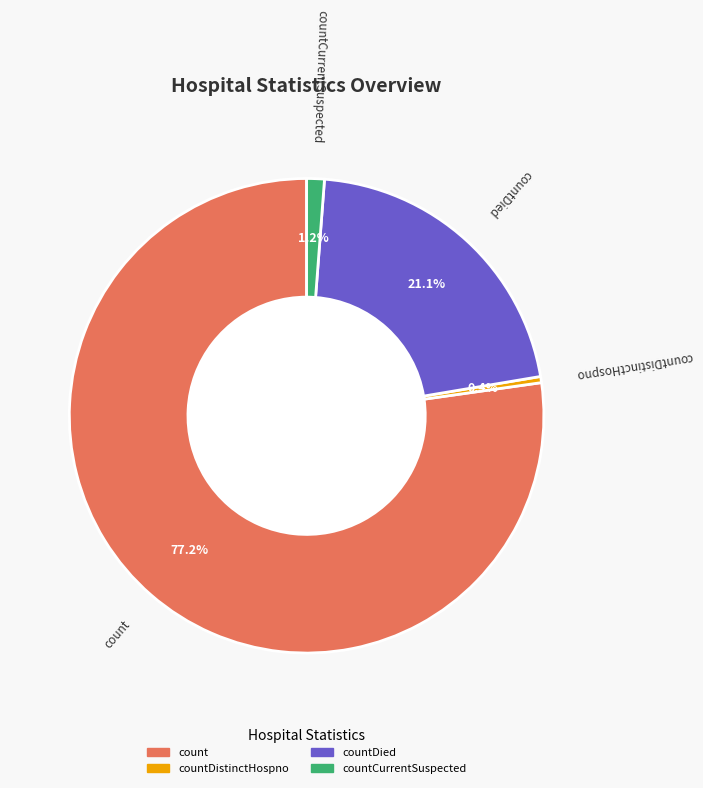

Does any single category account for the majority?

Yes